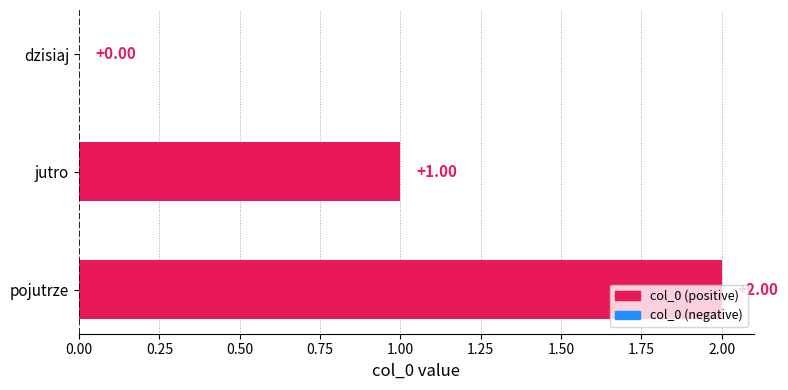

Between pojutrze and dzisiaj, which is larger?

pojutrze